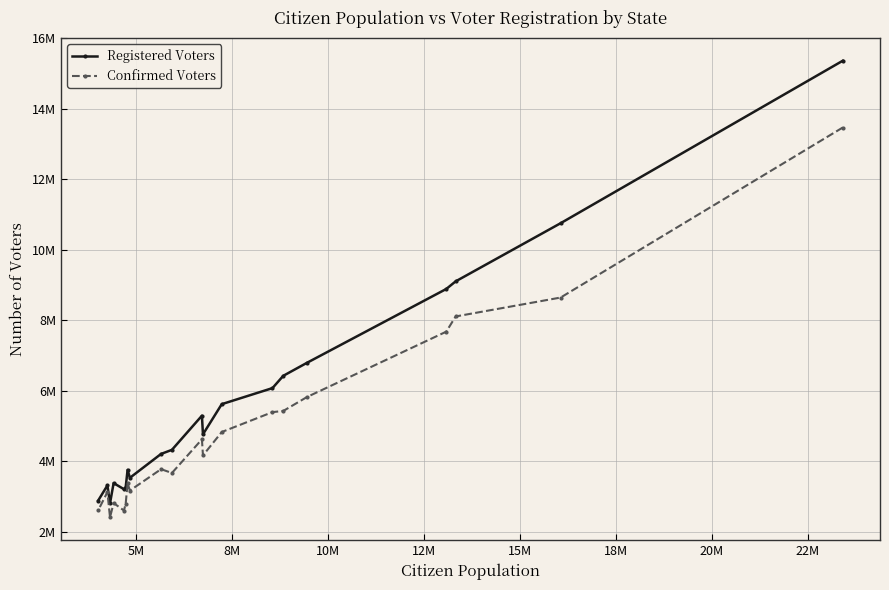

In Registered Voters, how many points are lower than both neighbors (excluding endpoints)?

4